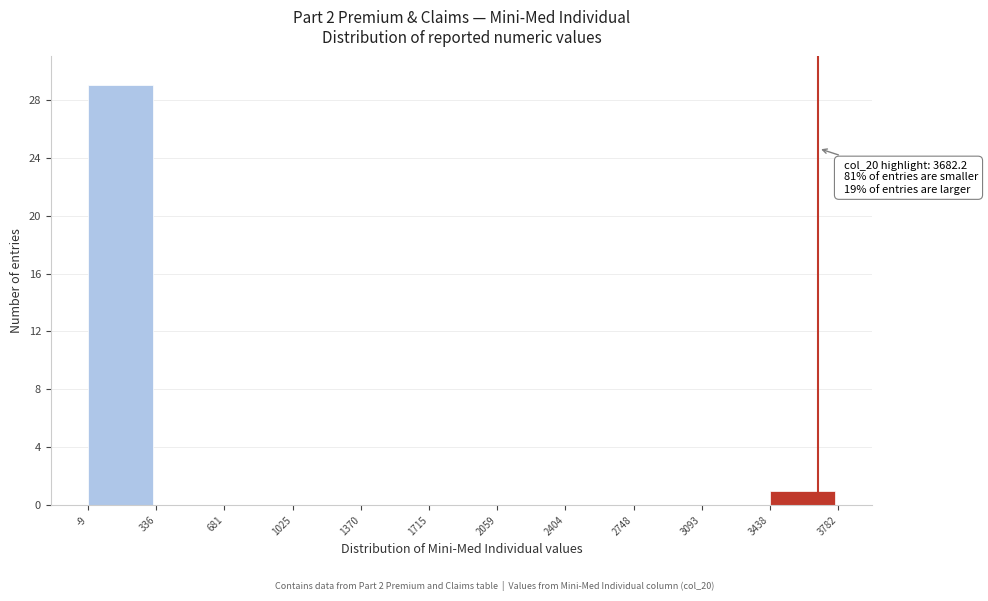

Which range on the x-axis has the tallest bar?

-9 to 336